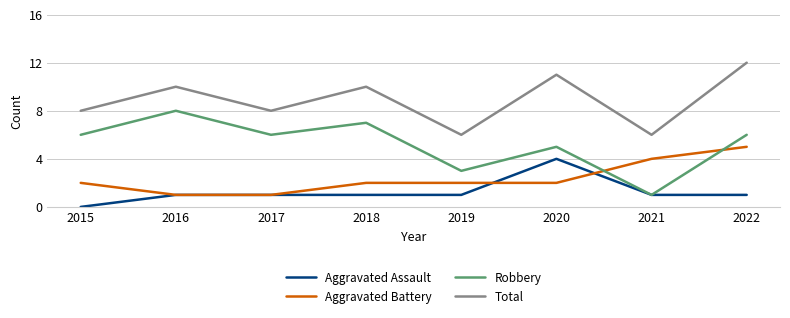

Which series has the largest total across all categories?

Total